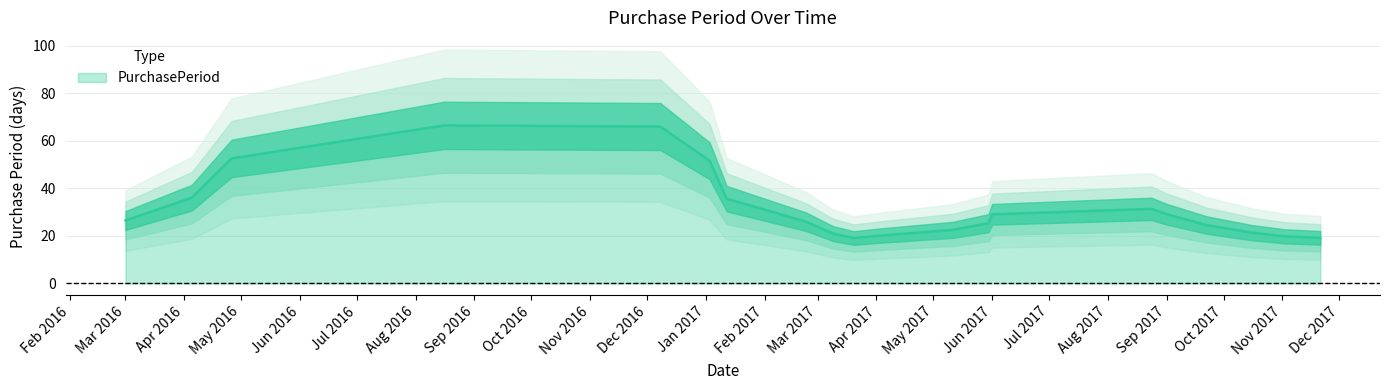

What is the minimum value for PurchasePeriod?

19.1